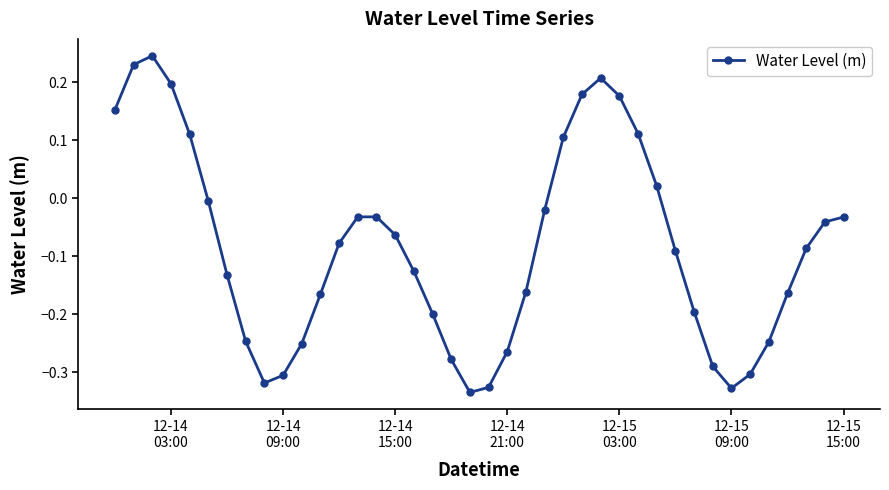

True or false: there are more than 1 points higher than both neighbors.

True